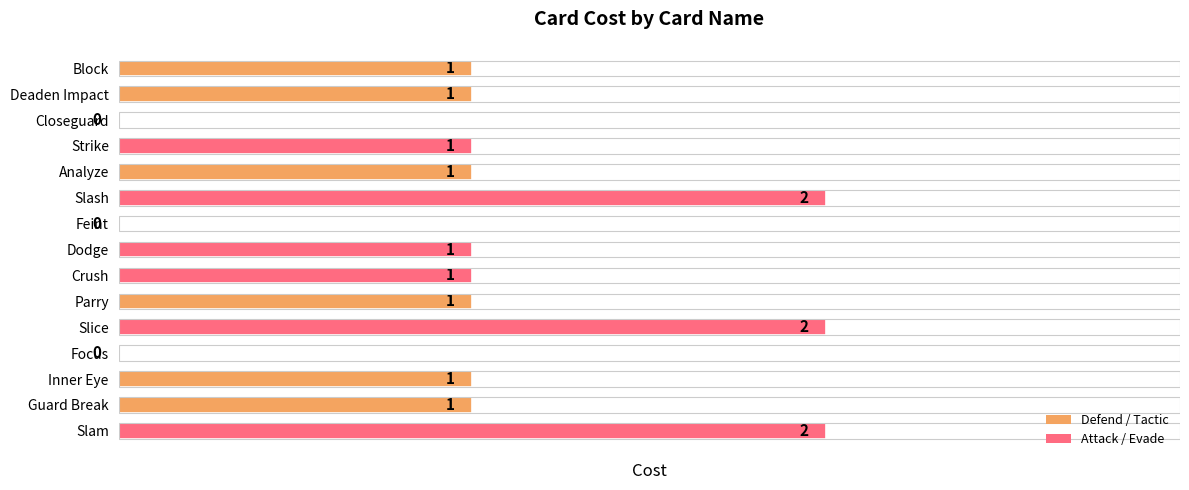

Approximately how many times larger is the value at Block compared to Inner Eye?

1.0